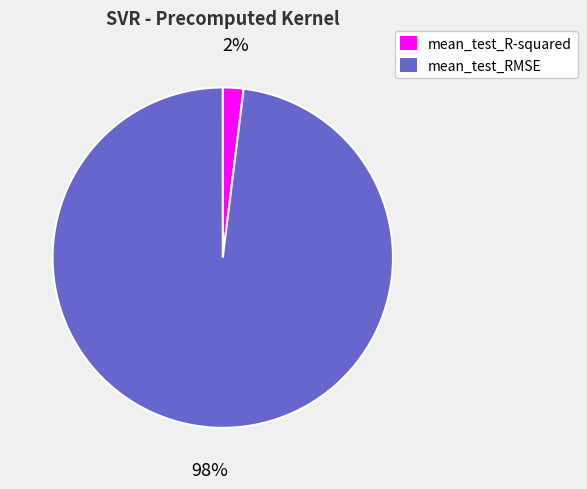

What is the smallest slice in the pie chart?

mean_test_R-squared